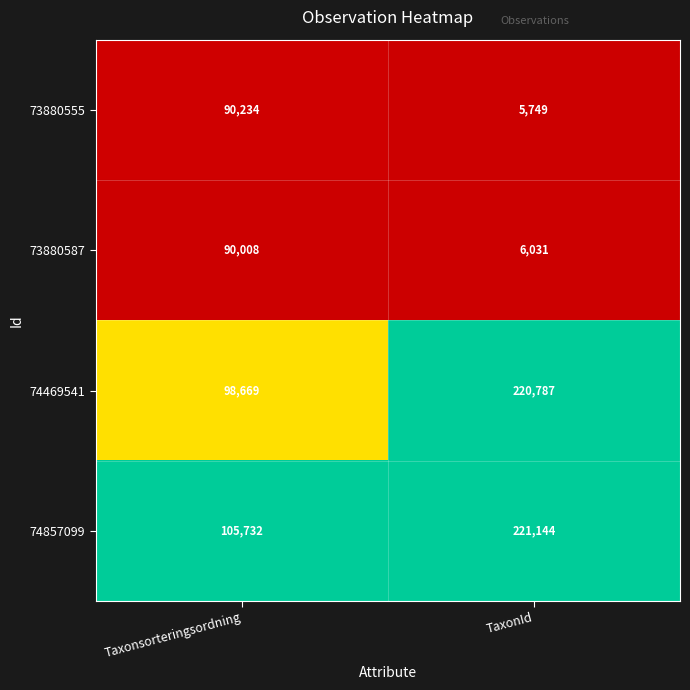

Reading left to right, extract all data points from this chart.

73880555: 90234	5749
73880587: 90008	6031
74469541: 98669	220787
74857099: 105732	221144